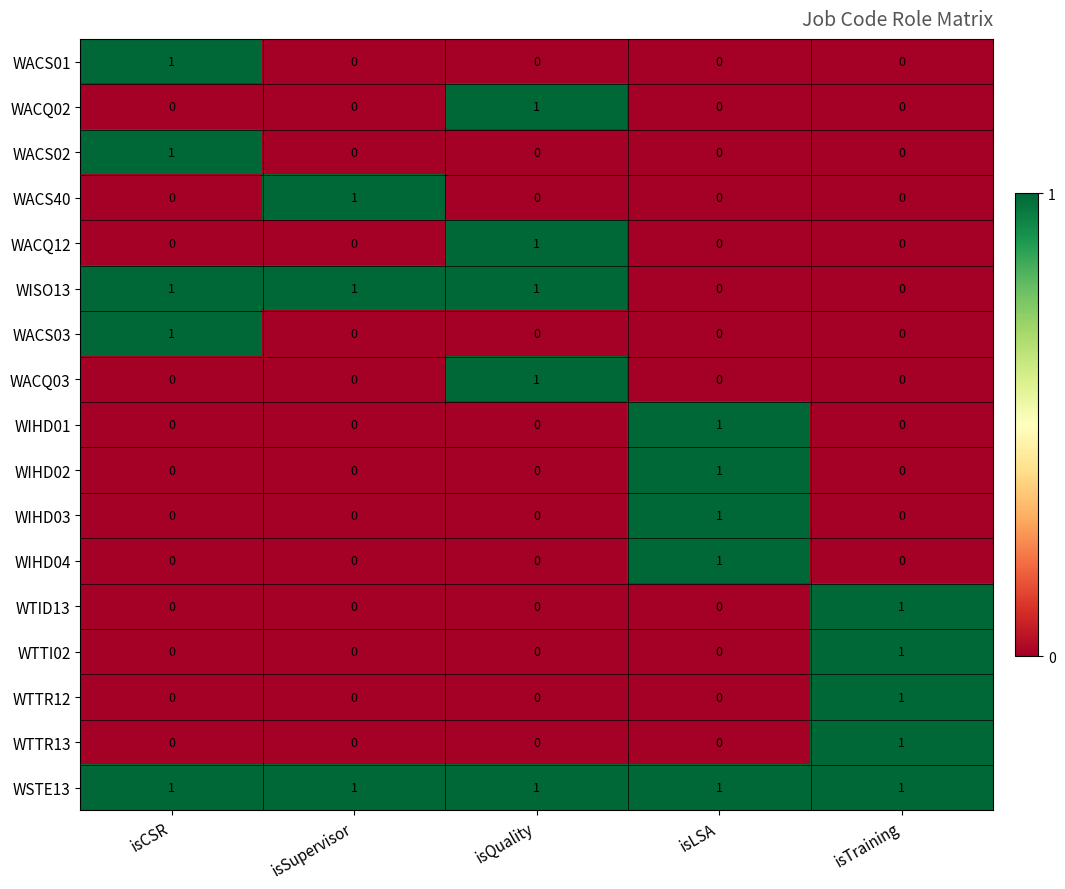

Which series has the largest total across all categories?

WSTE13